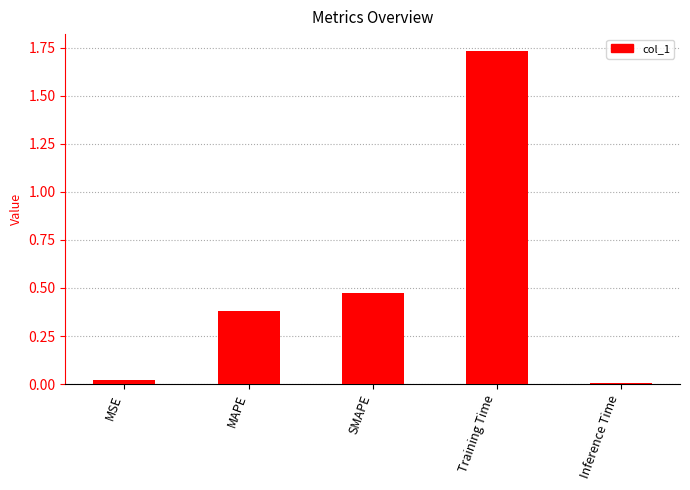

What is the label of the 3rd bar from the right?

SMAPE